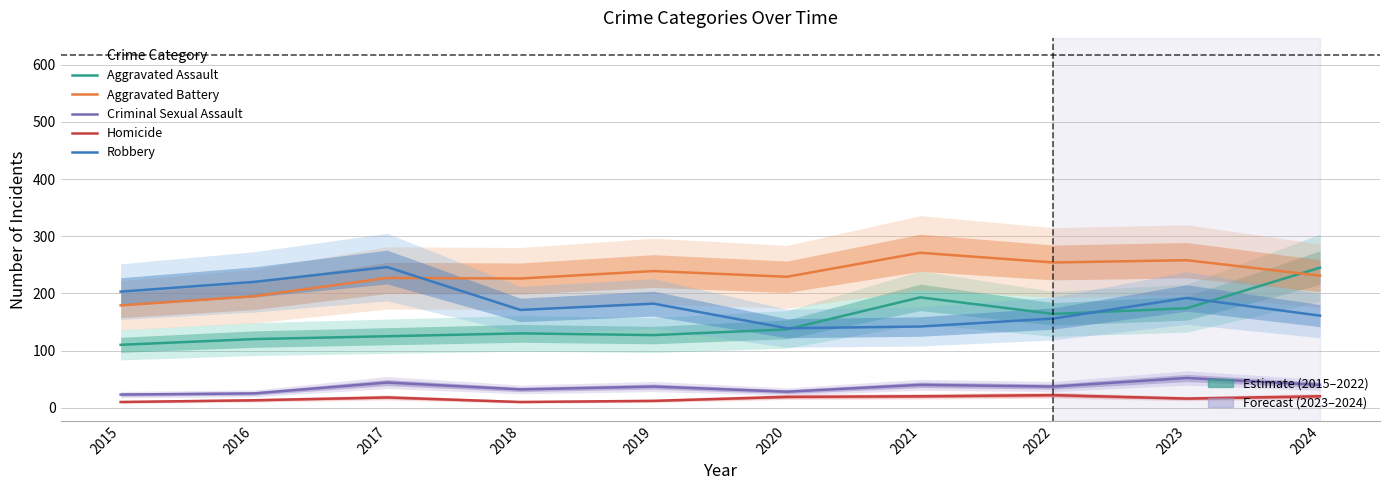

What is the difference between the second highest and minimum values in the Criminal Sexual Assault series?

21